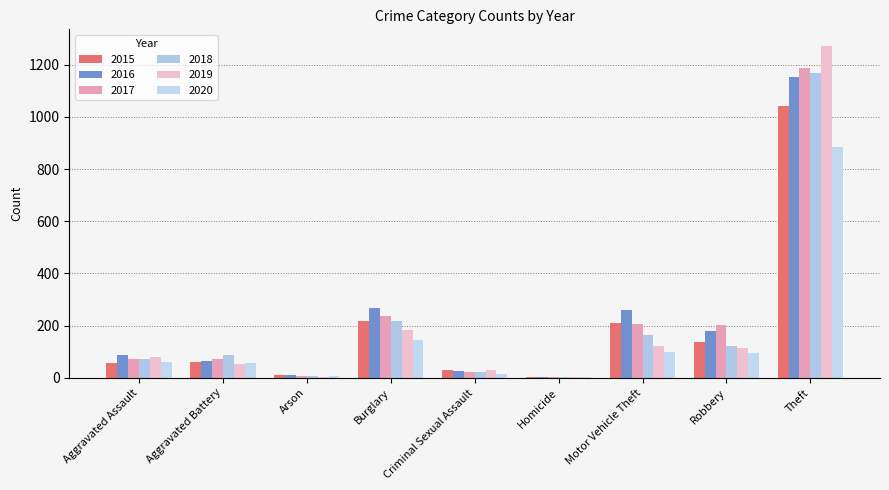

Between Theft and Burglary, which is larger?

Theft